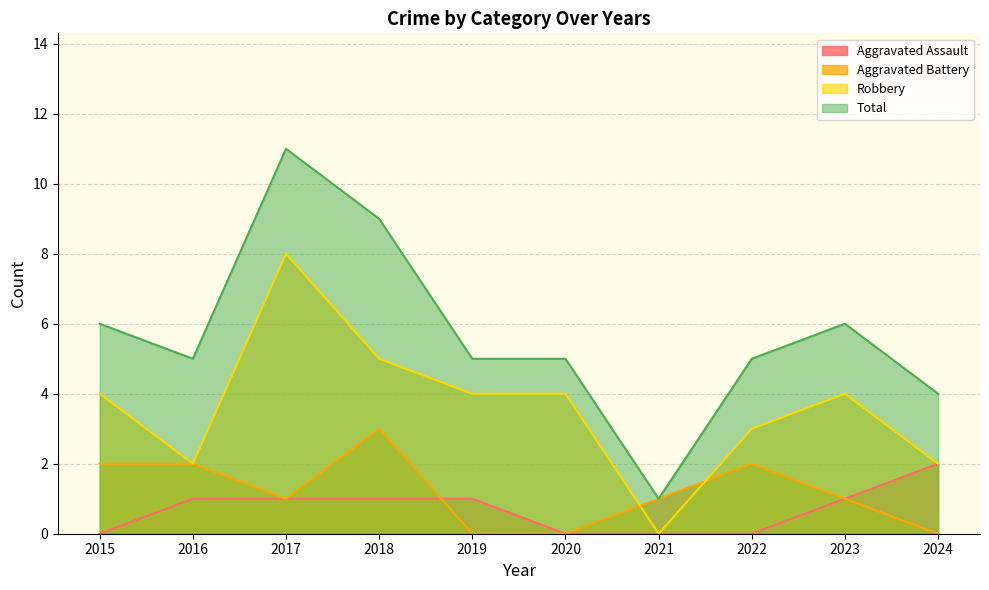

How many lines are shown in the chart?

4